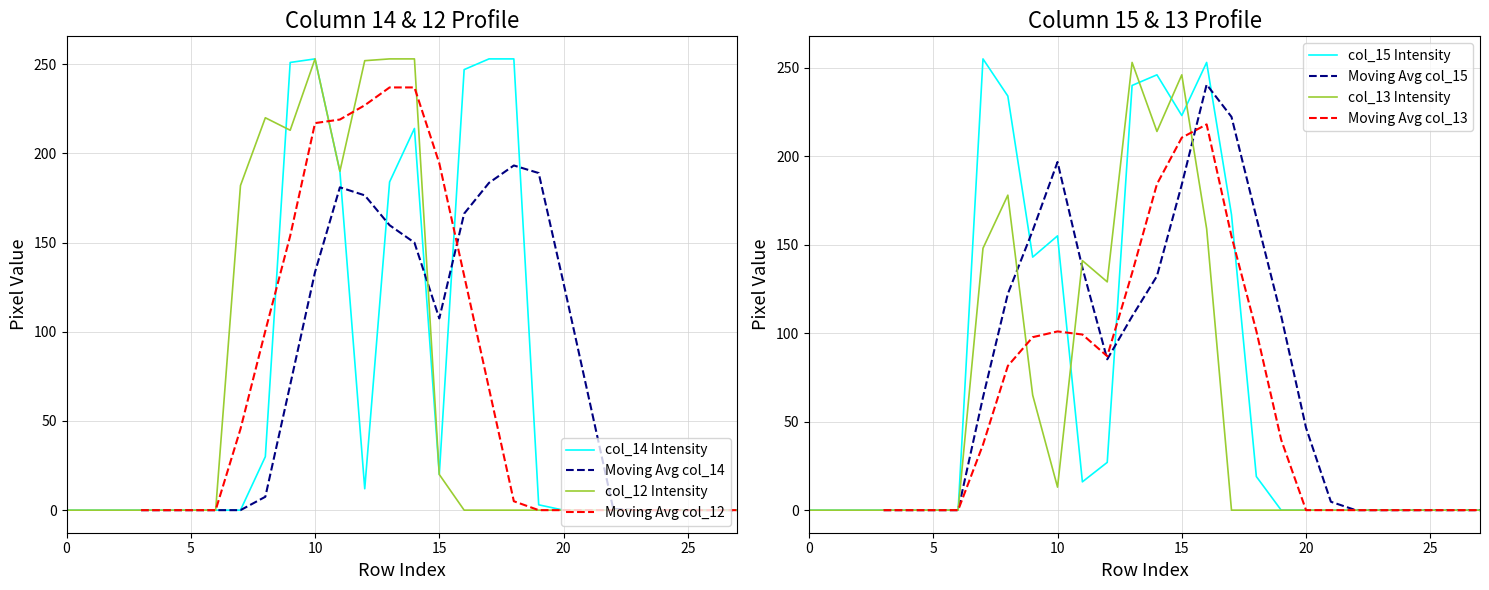

Is this an area chart (filled region under the line)?

No